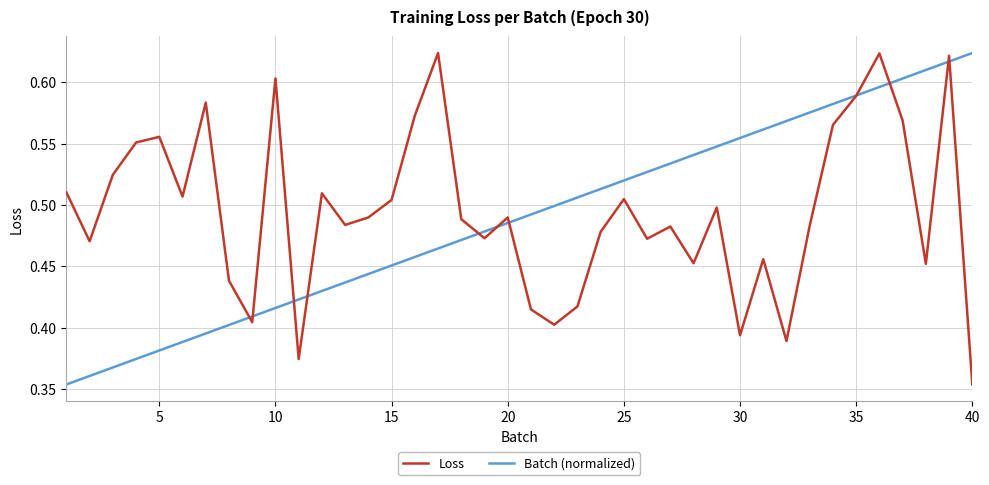

Does the chart display data point markers on the line(s)?

No